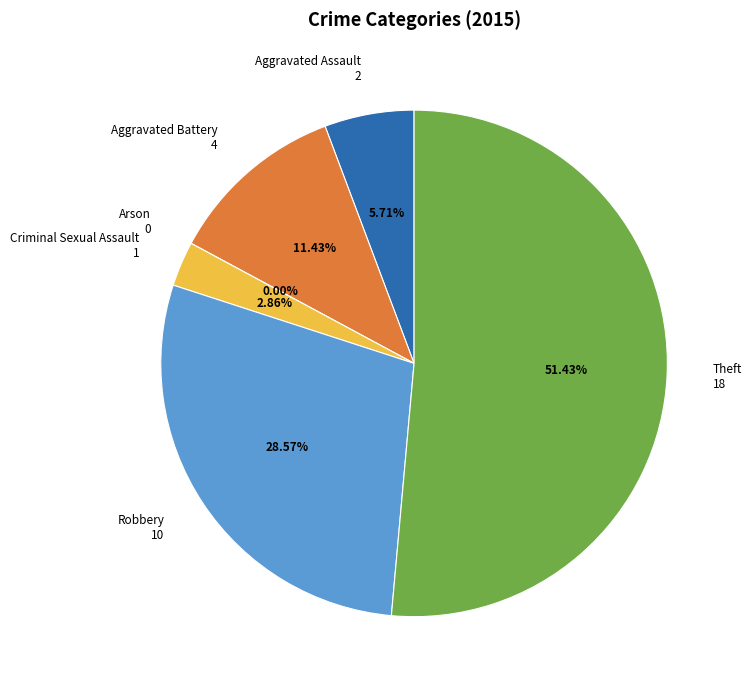

To the nearest percent, what is the average slice percentage?

17%